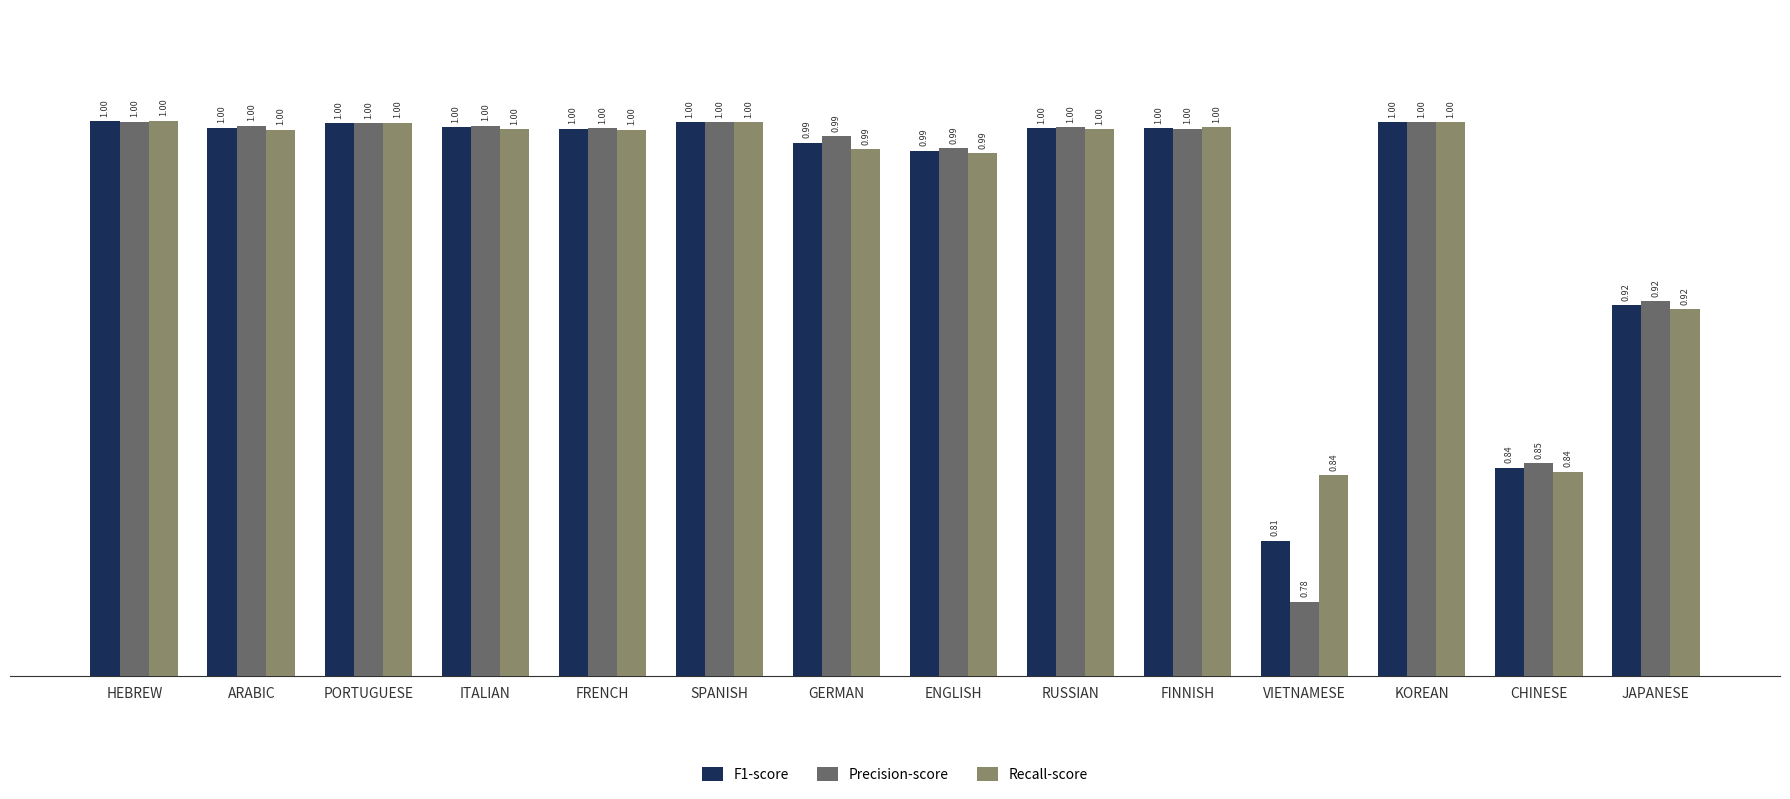

How many groups of bars are there?

14